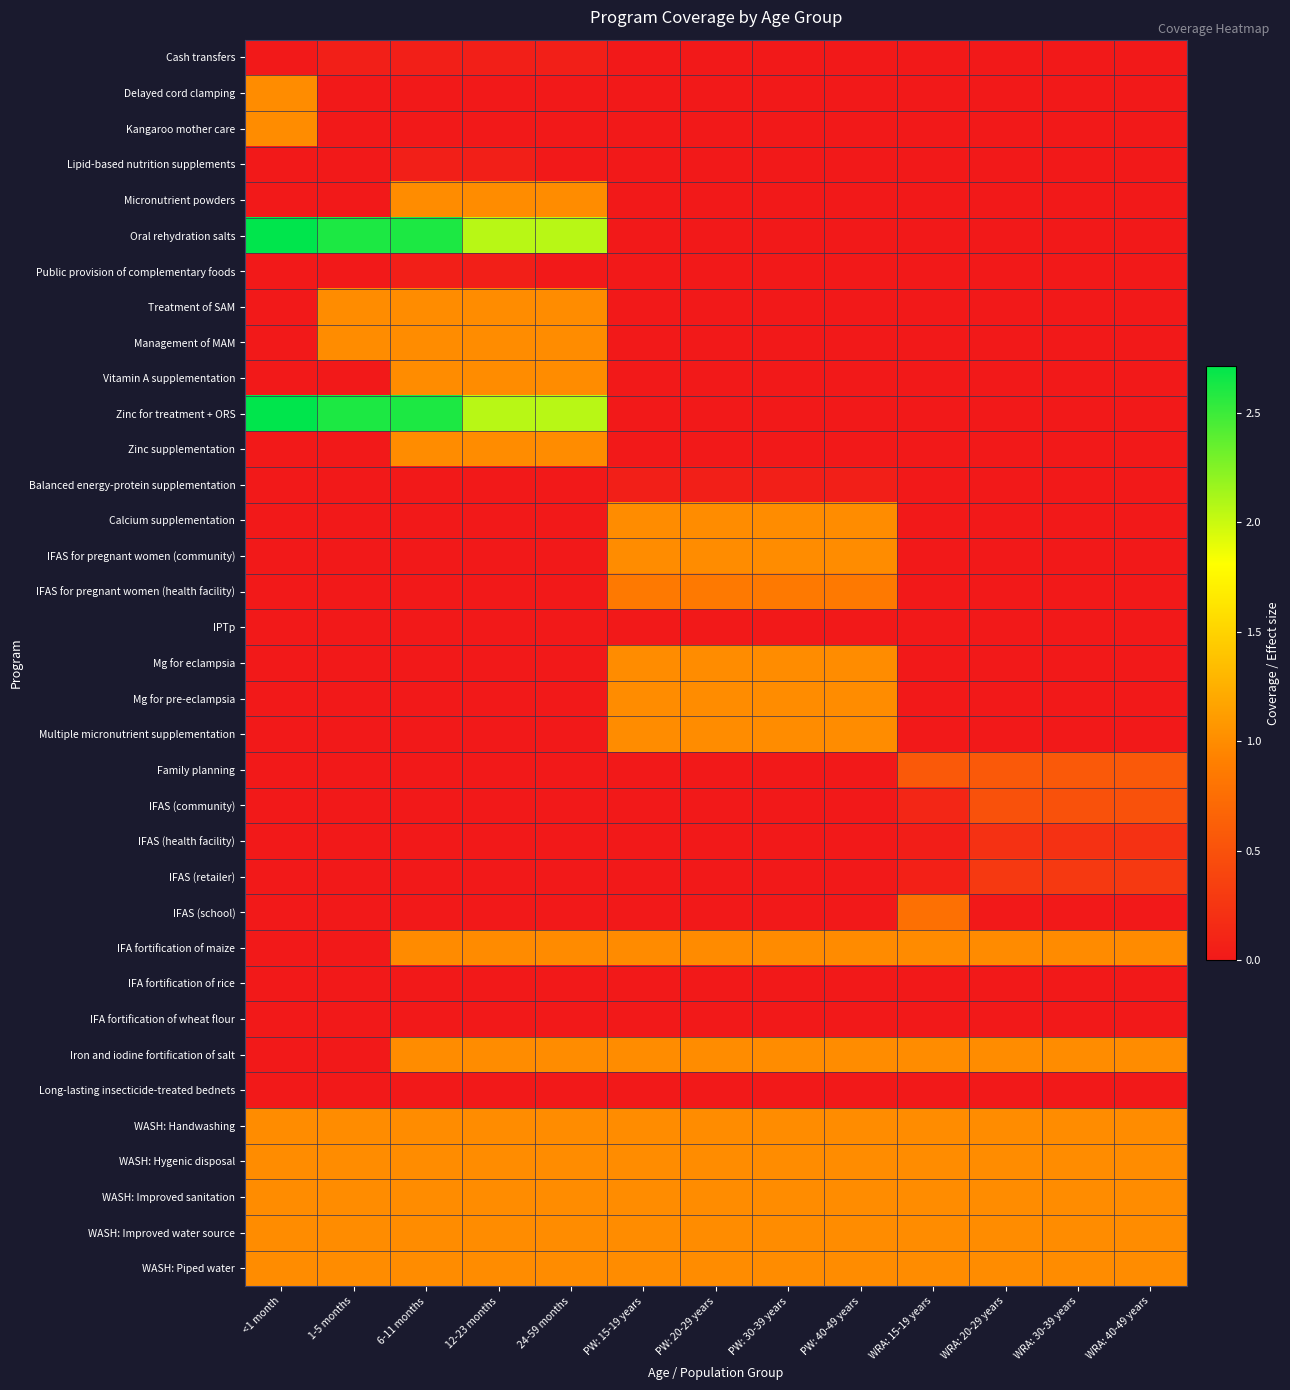

Which category has the lowest value across all series?

<1 month